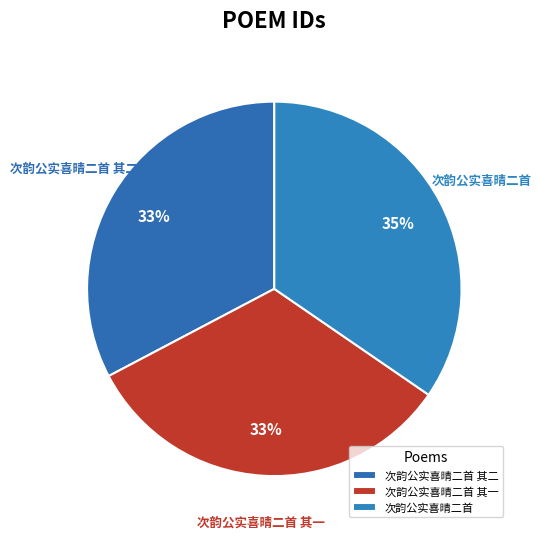

Approximately how many times larger is the value at 次韵公实喜晴二首 其二 compared to 次韵公实喜晴二首 其一?

1.0